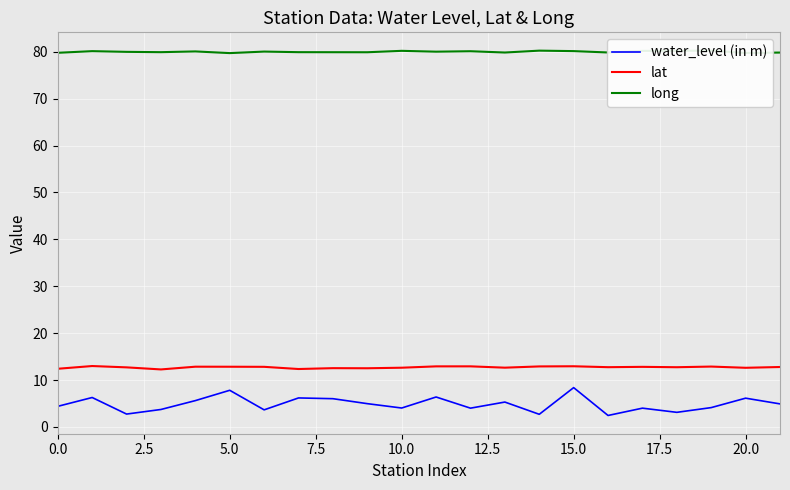

What is the highest value of the lat series?

13.0